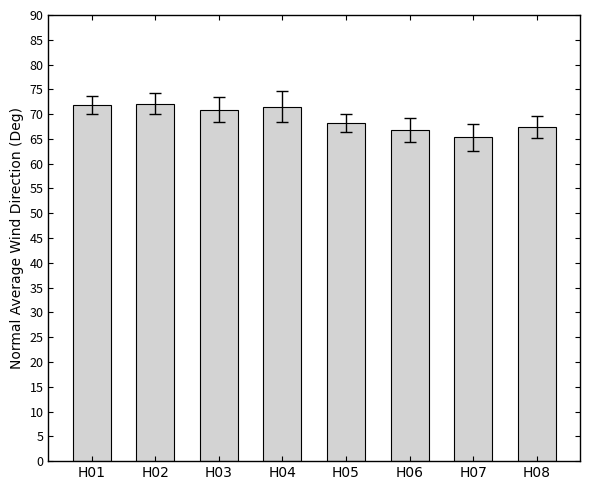

Does the chart contain any negative values?

No